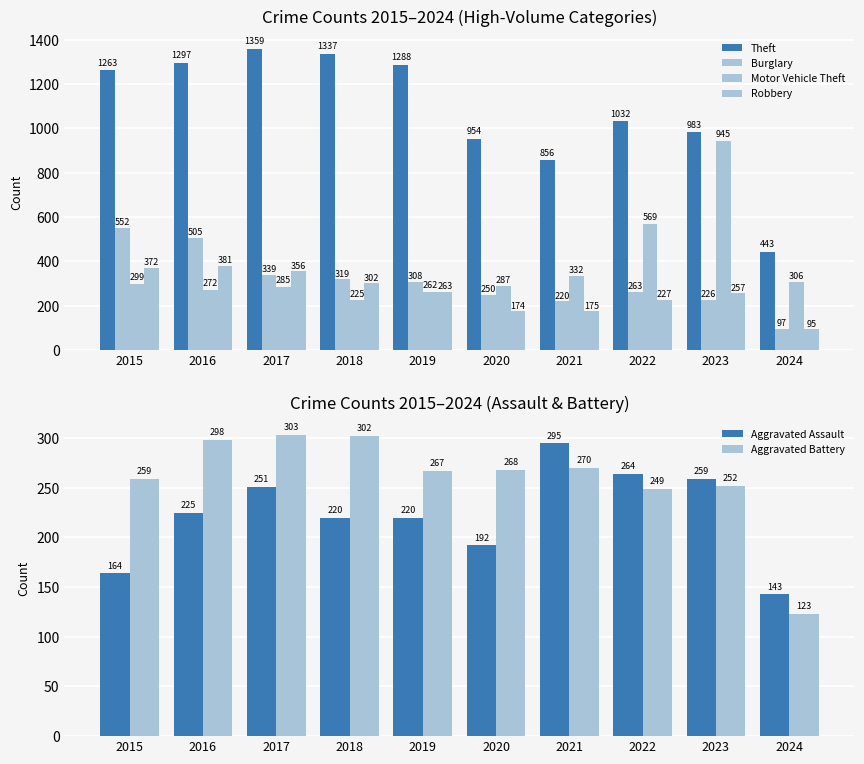

Is it true that Burglary equals 505 at 2016?

True